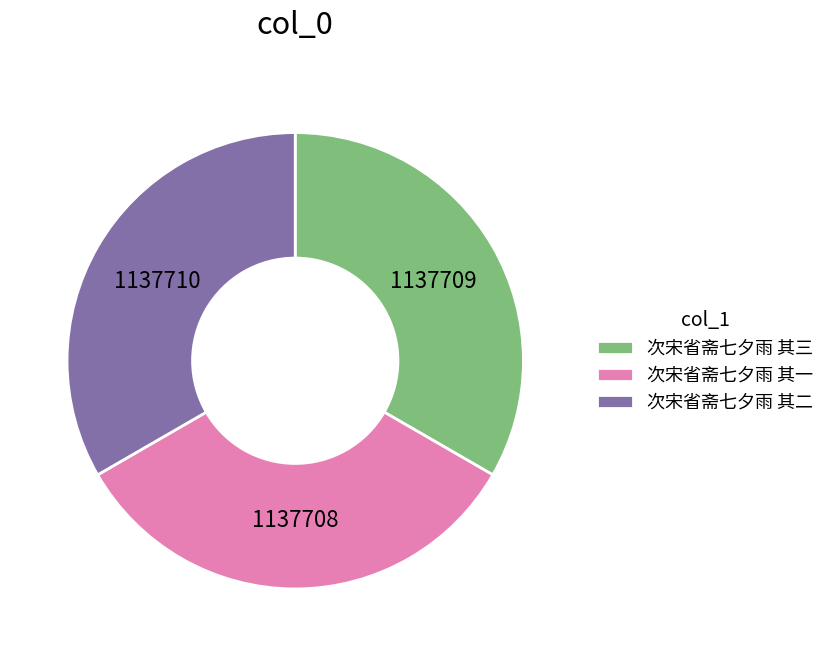

Is it true that 次宋省斋七夕雨 其三 is 33% of the pie?

True